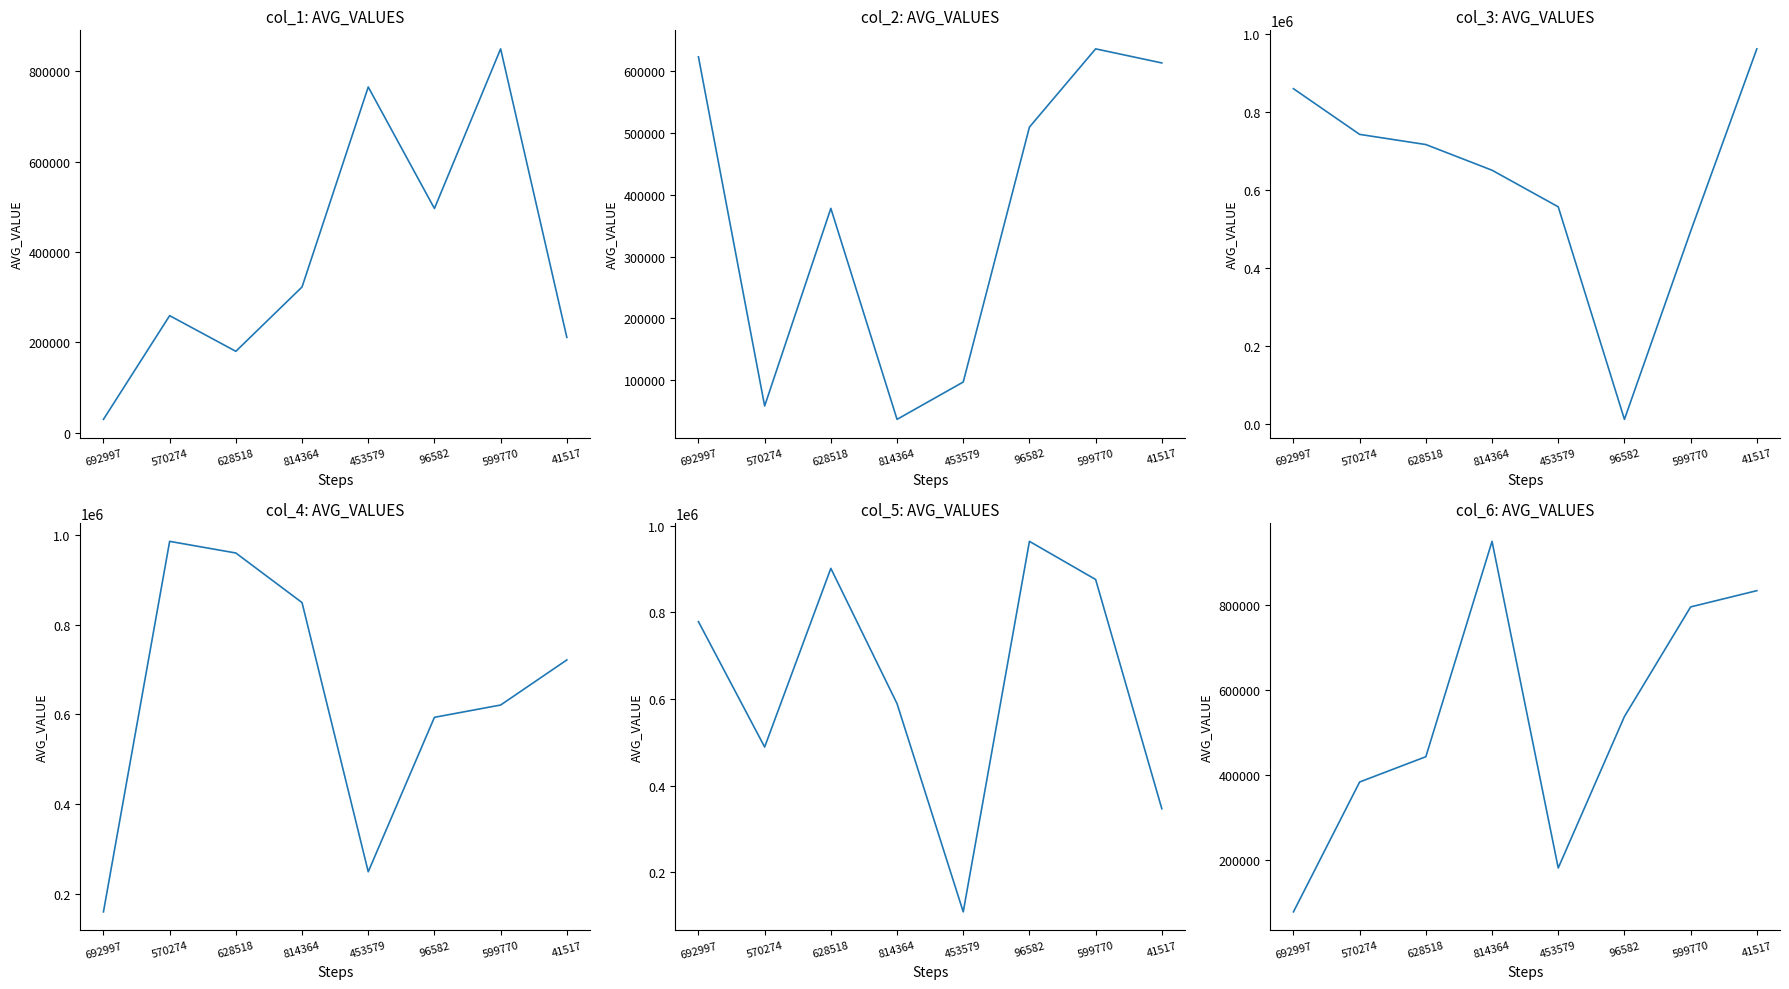

List the series in order of their peak value, lowest first.

col_2, col_1, col_6, col_3, col_5, col_4